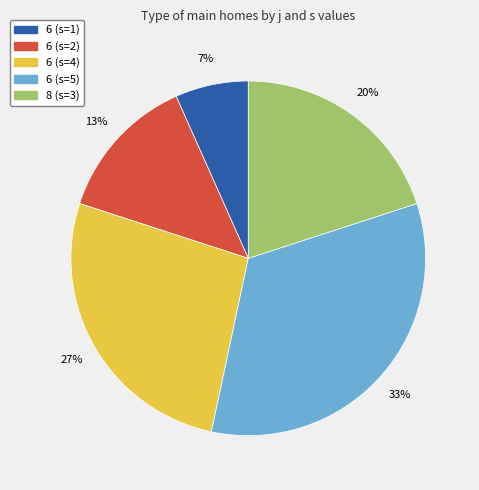

Is the sum of 8 (s=3) and 6 (s=4) greater than half?

No